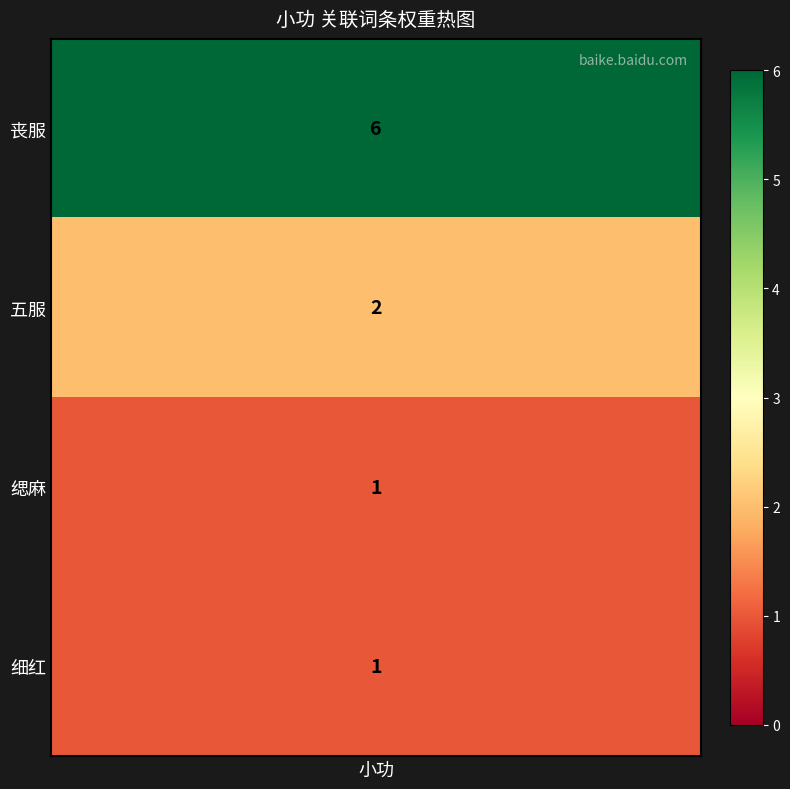

Reading left to right, transcribe all the data shown in this chart.

0=6	1=2	2=1	3=1